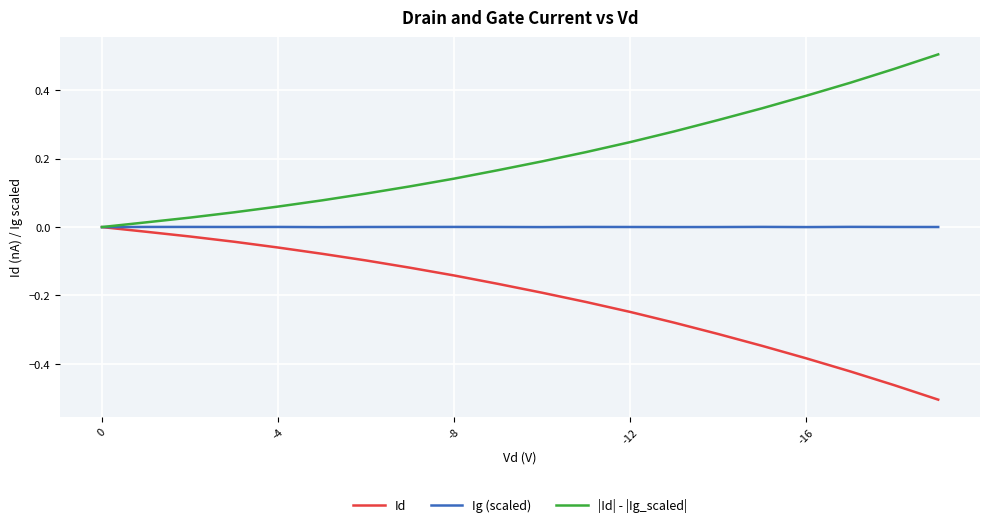

What are all the series names shown in the legend?

Id, Ig (scaled), |Id| - |Ig_scaled|